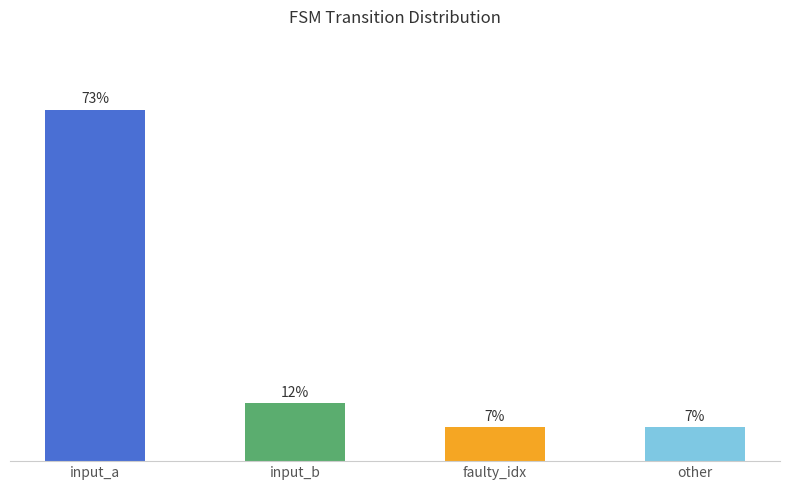

Which label corresponds to the largest value in the chart?

input_a